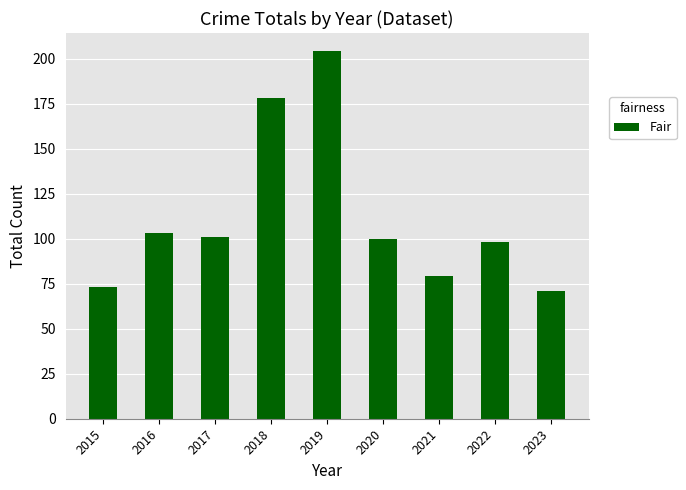

At which label is the value closest to 137?

2016